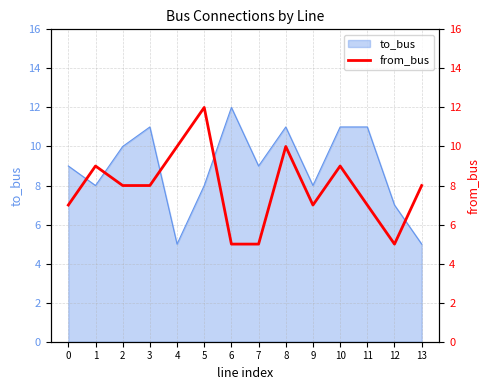

Does the chart display data point markers on the line(s)?

No